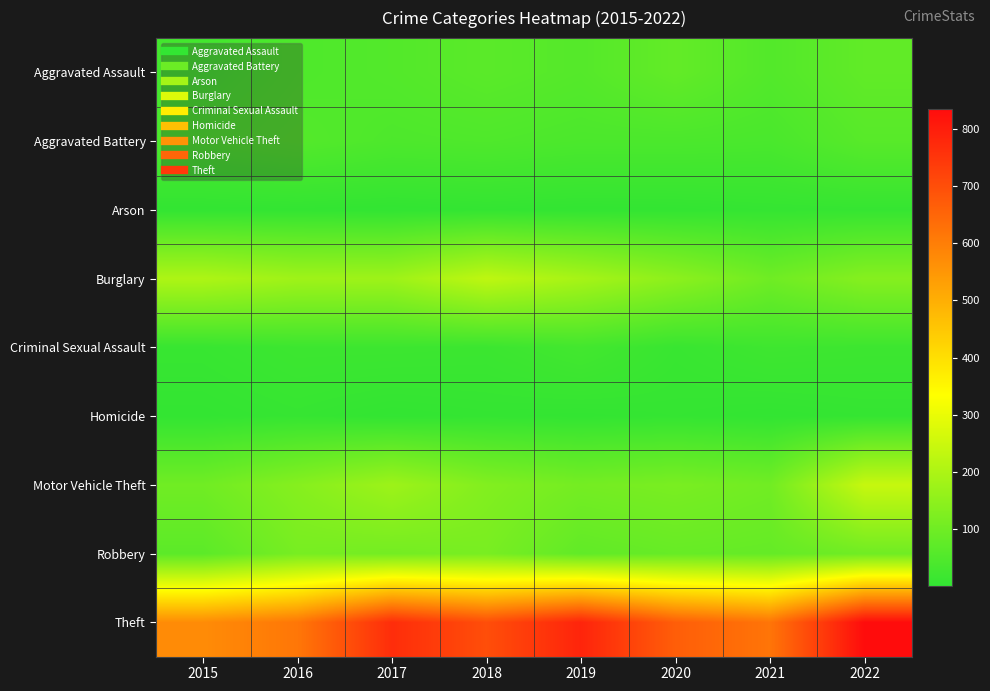

Which series has the largest range (max minus min)?

Theft